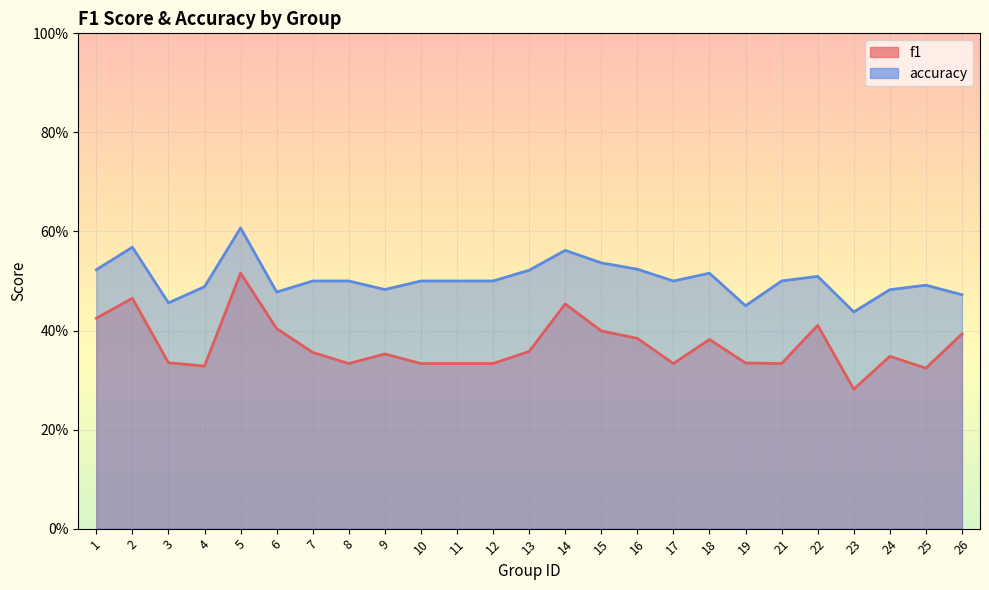

What is the smallest value displayed?

0.3